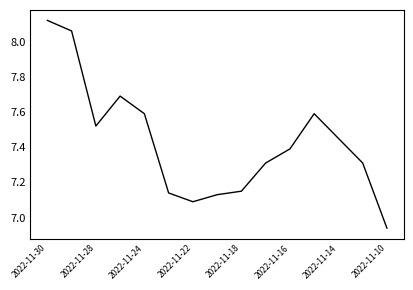

What is the difference between the maximum and minimum values?

1.2